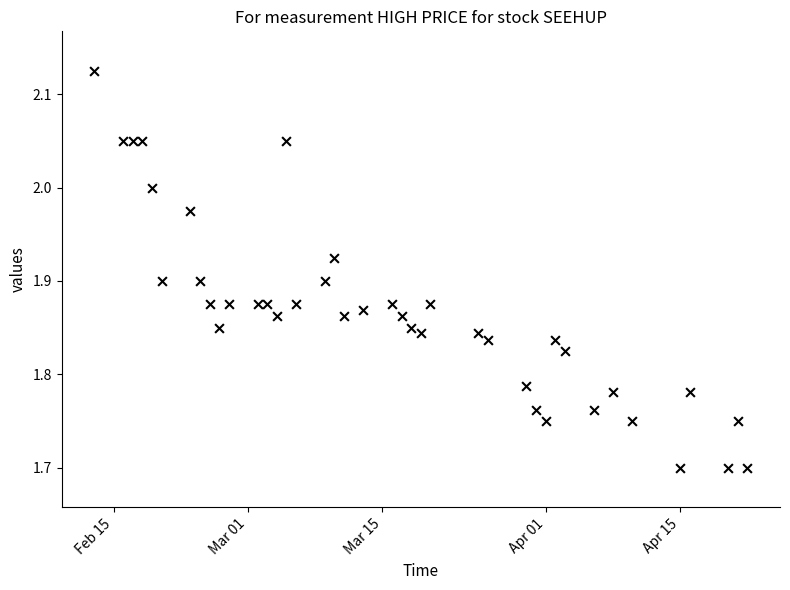

What is the range of Y values (max minus min)?

0.4